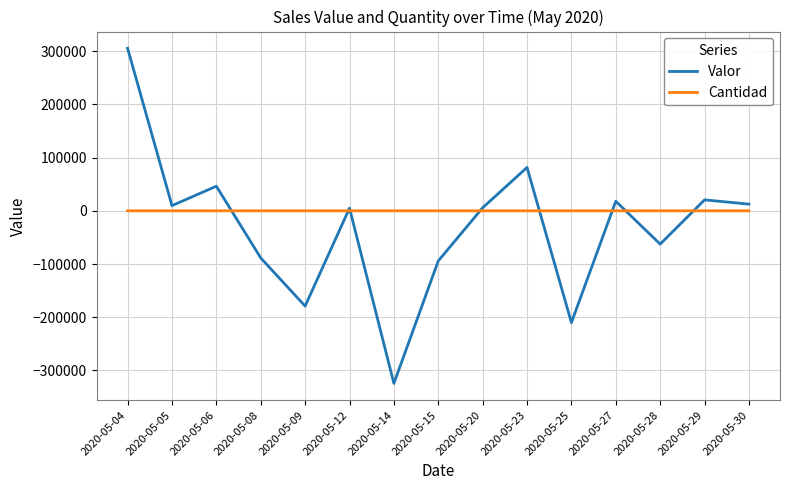

At which category is the sum across all series the highest?

2020-05-04